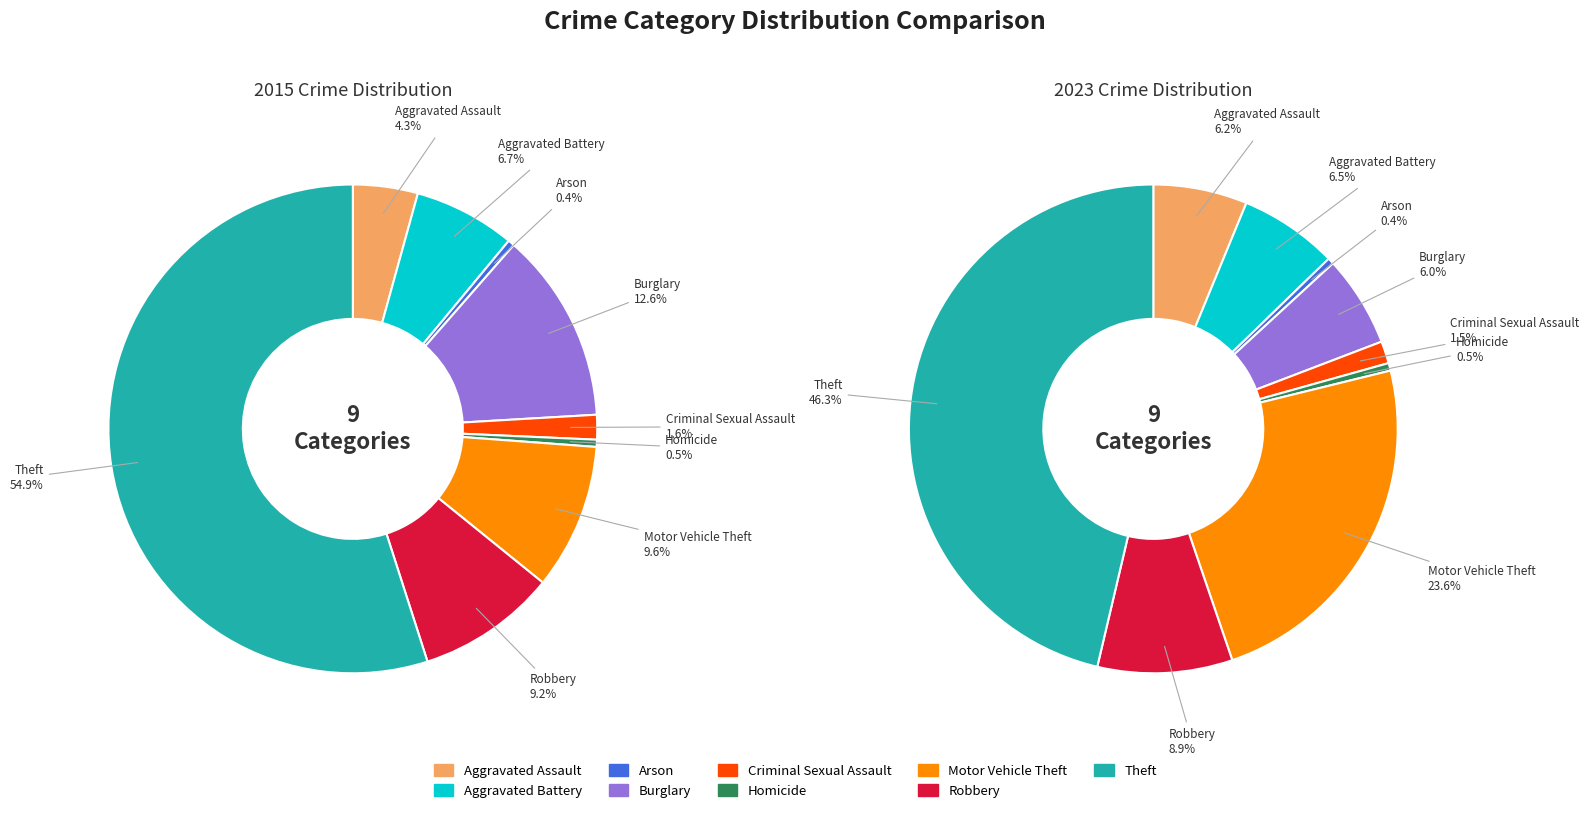

Combined, do Aggravated Assault and Criminal Sexual Assault account for over 50%?

No